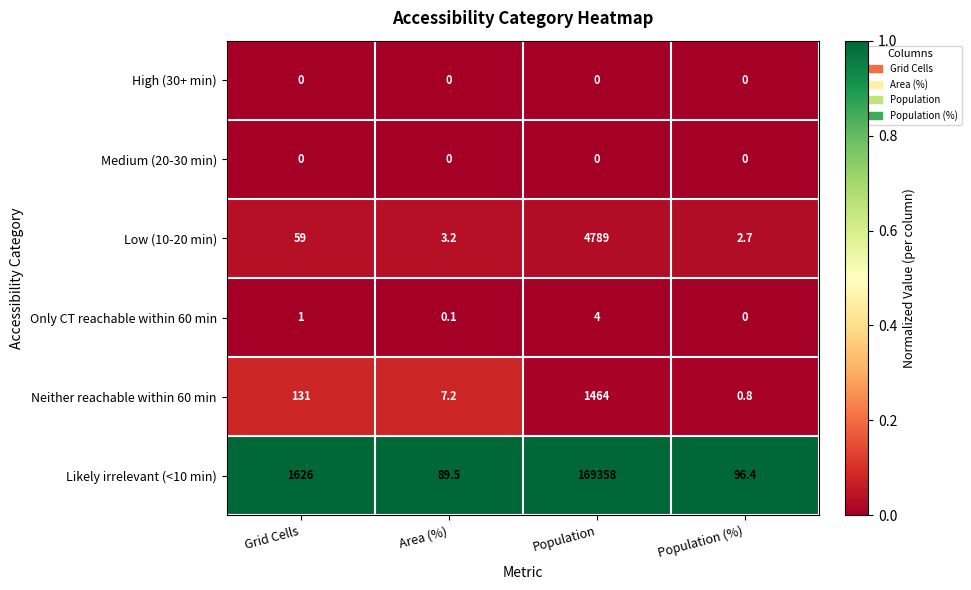

What is the total value across all series at Population?

175615.0